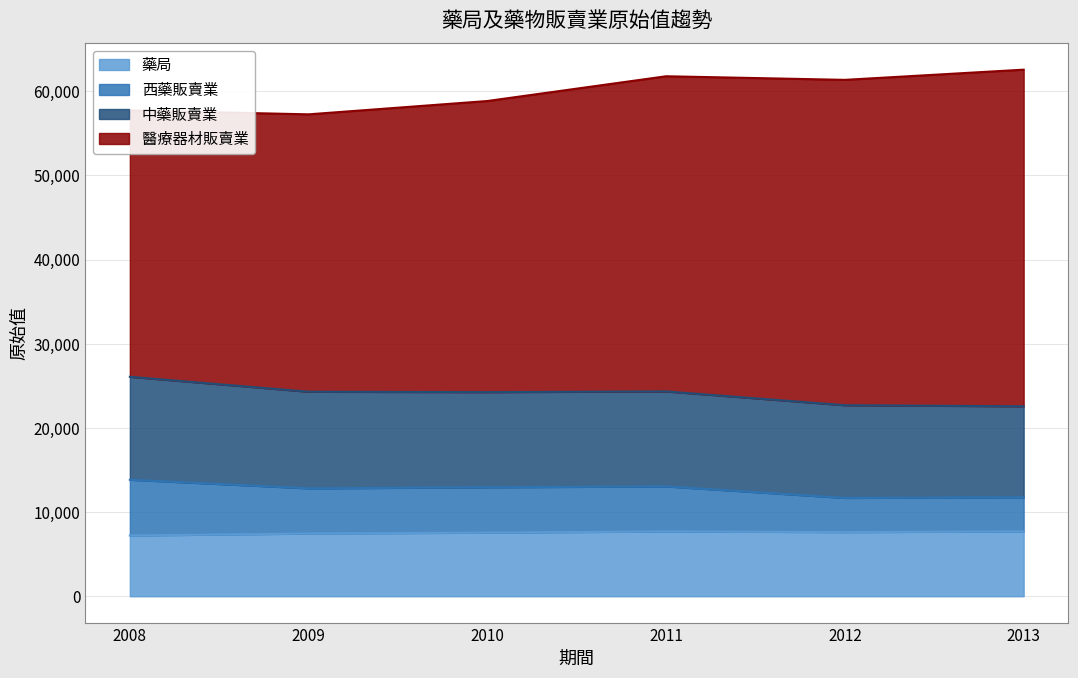

What is the total value across all series at 2013?

62572